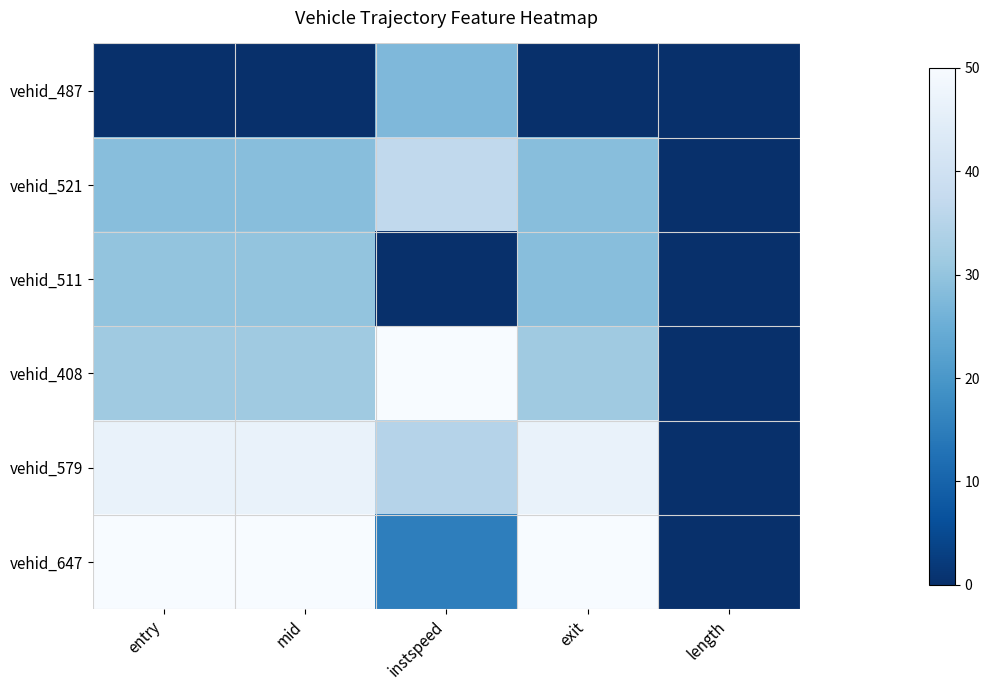

Reading right to left, extract all data points from this chart.

vehid_487: length=0.0	exit=0.0	instspeed=27.5	mid=0.0	entry=0.0
vehid_521: length=0.0	exit=28.6	instspeed=36.8	mid=28.6	entry=28.6
vehid_511: length=0.0	exit=28.6	instspeed=0.0	mid=30.0	entry=29.9
vehid_408: length=0.0	exit=31.6	instspeed=50.0	mid=31.6	entry=31.6
vehid_579: length=0.0	exit=46.5	instspeed=34.8	mid=46.6	entry=46.6
vehid_647: length=0.0	exit=50.0	instspeed=15.2	mid=50.0	entry=50.0